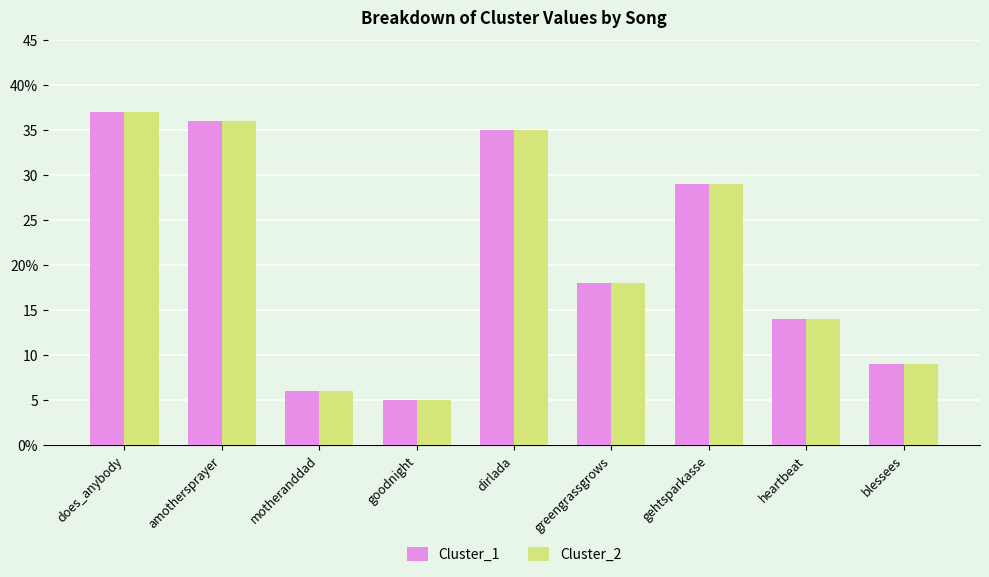

Reading left to right, what are all the values shown in this chart?

Cluster_1: 37	36	6	5	35	18	29	14	9
Cluster_2: 37	36	6	5	35	18	29	14	9